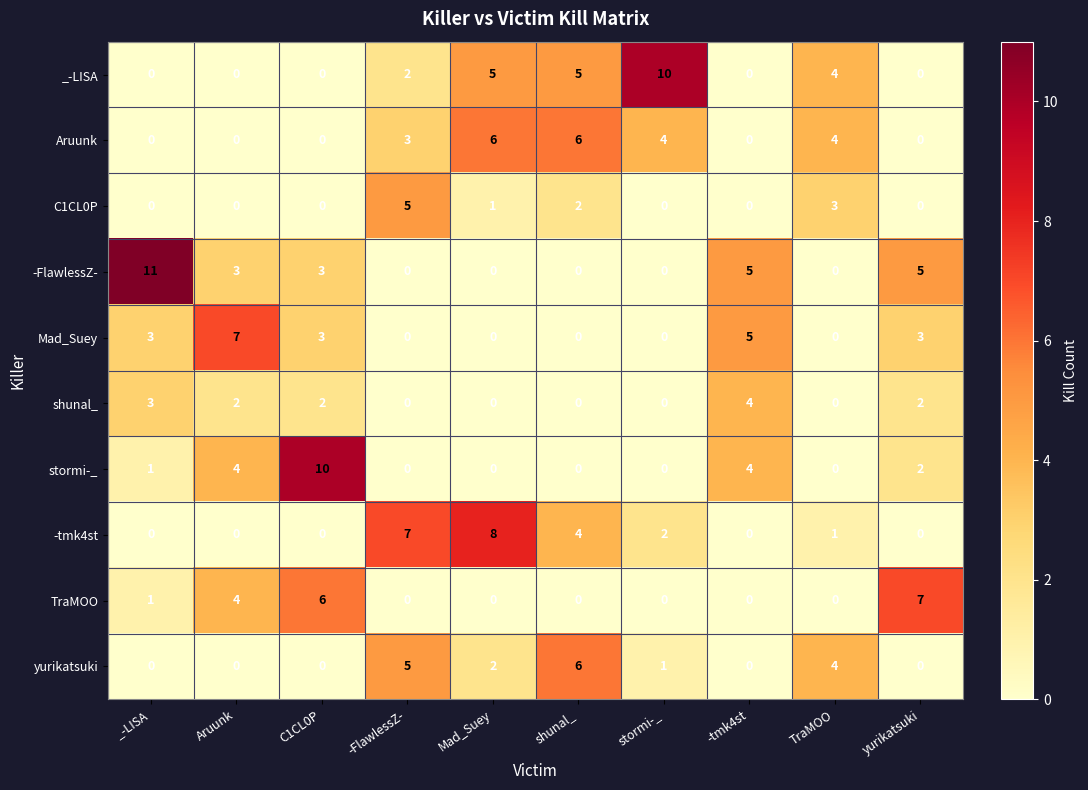

At which category is the sum across all series the highest?

C1CL0P